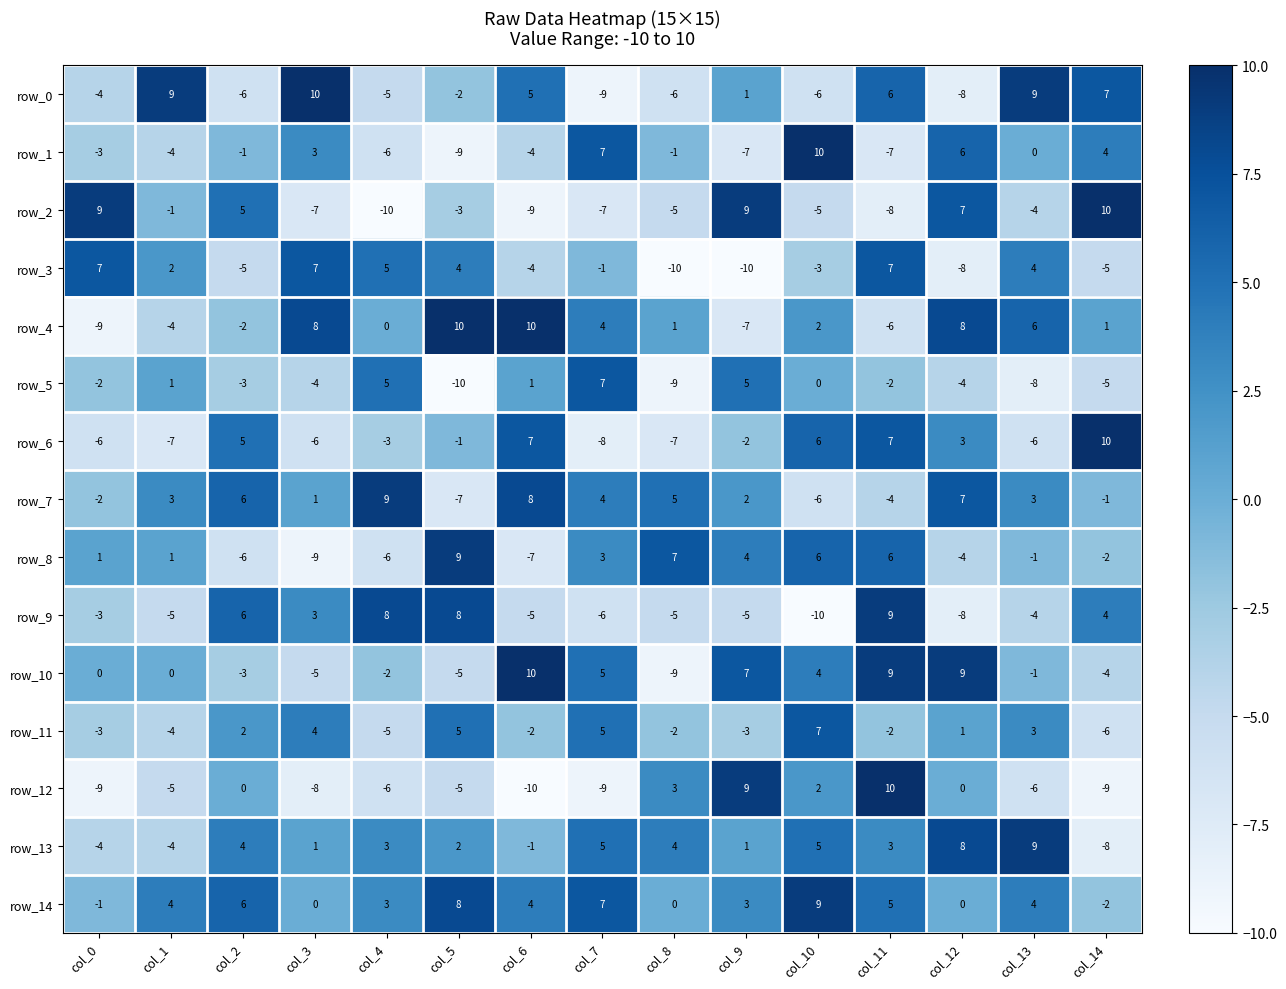

Which series has the largest total across all categories?

row_14